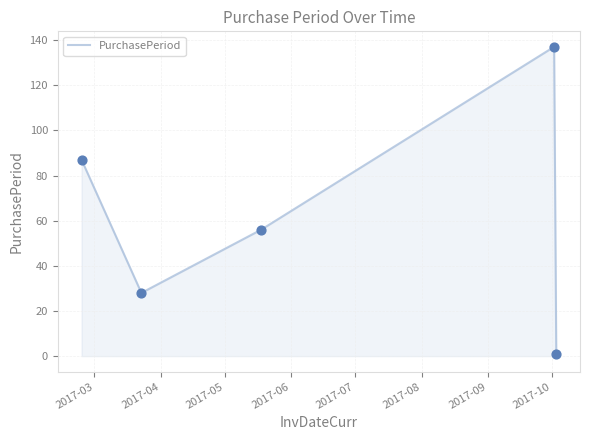

What is the greatest value displayed?

137